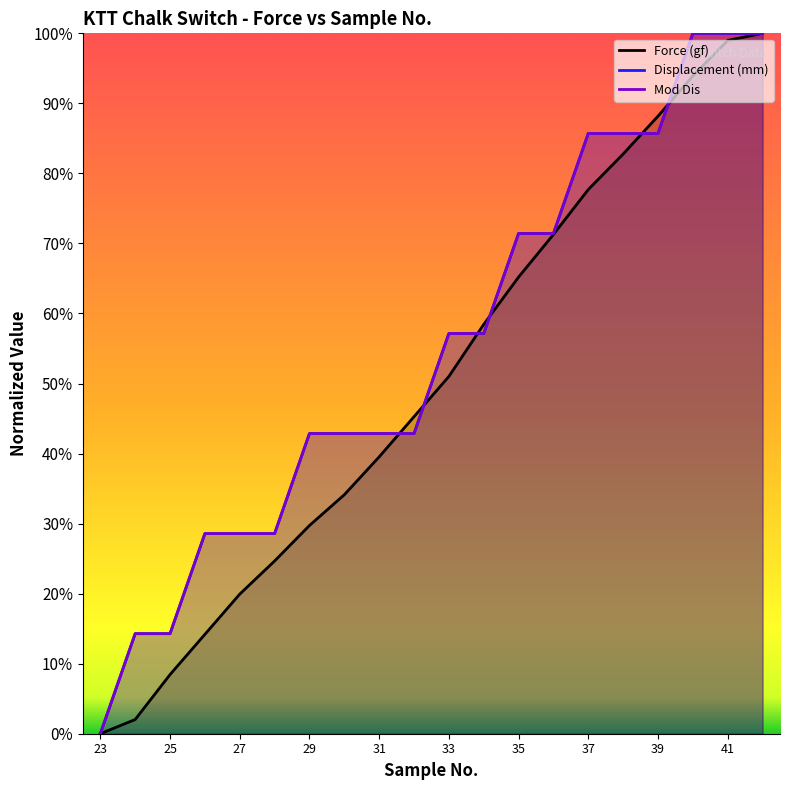

Which series changed the most between 31 and 42?

Force (gf)